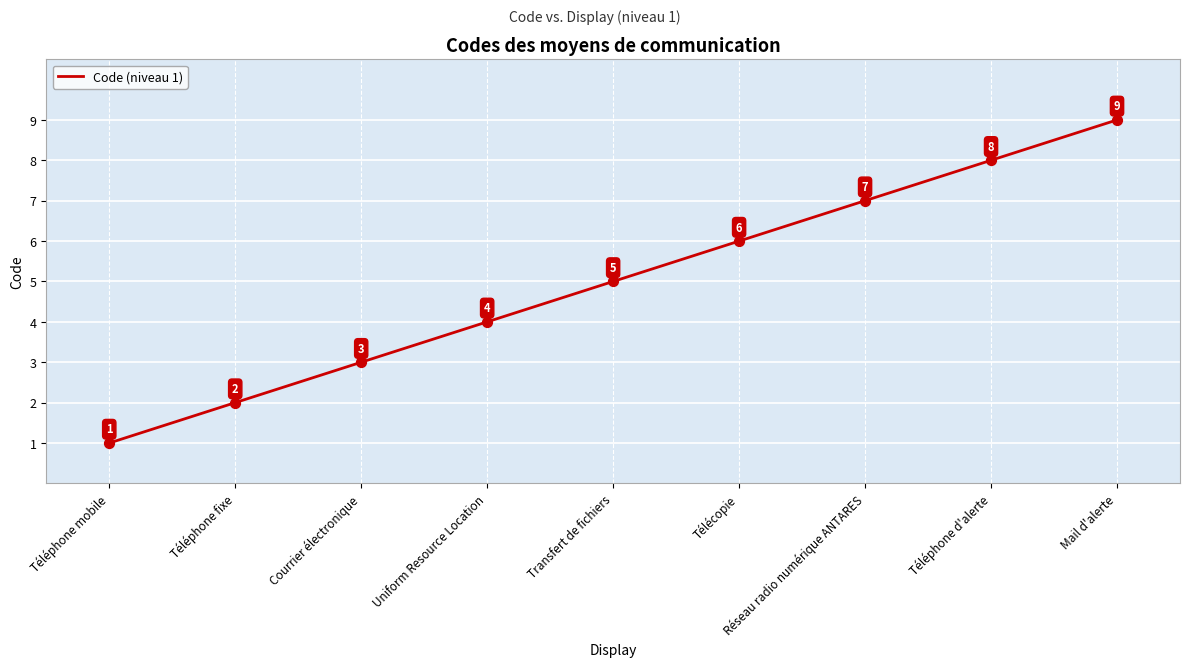

Which has a higher value, Mail d'alerte or Réseau radio numérique ANTARES?

Mail d'alerte